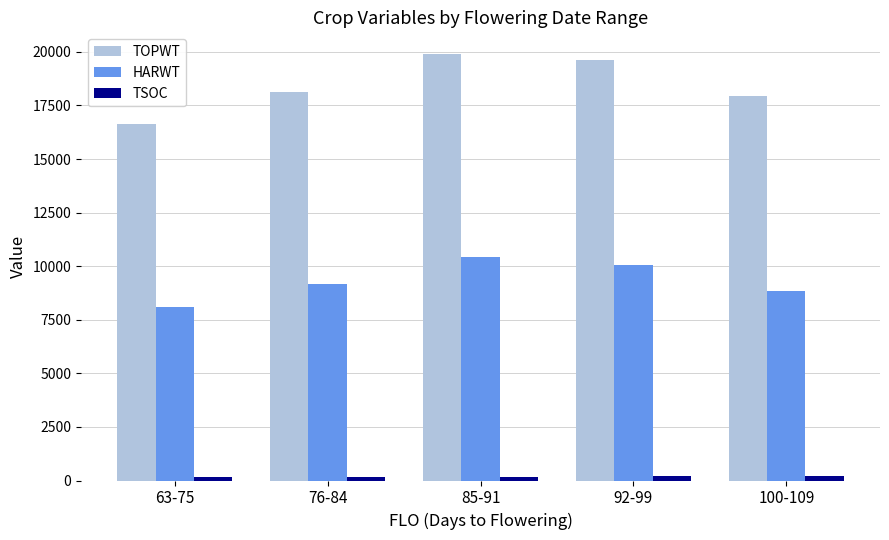

What is the difference between the TOPWT values at 85-91 and 63-75?

3261